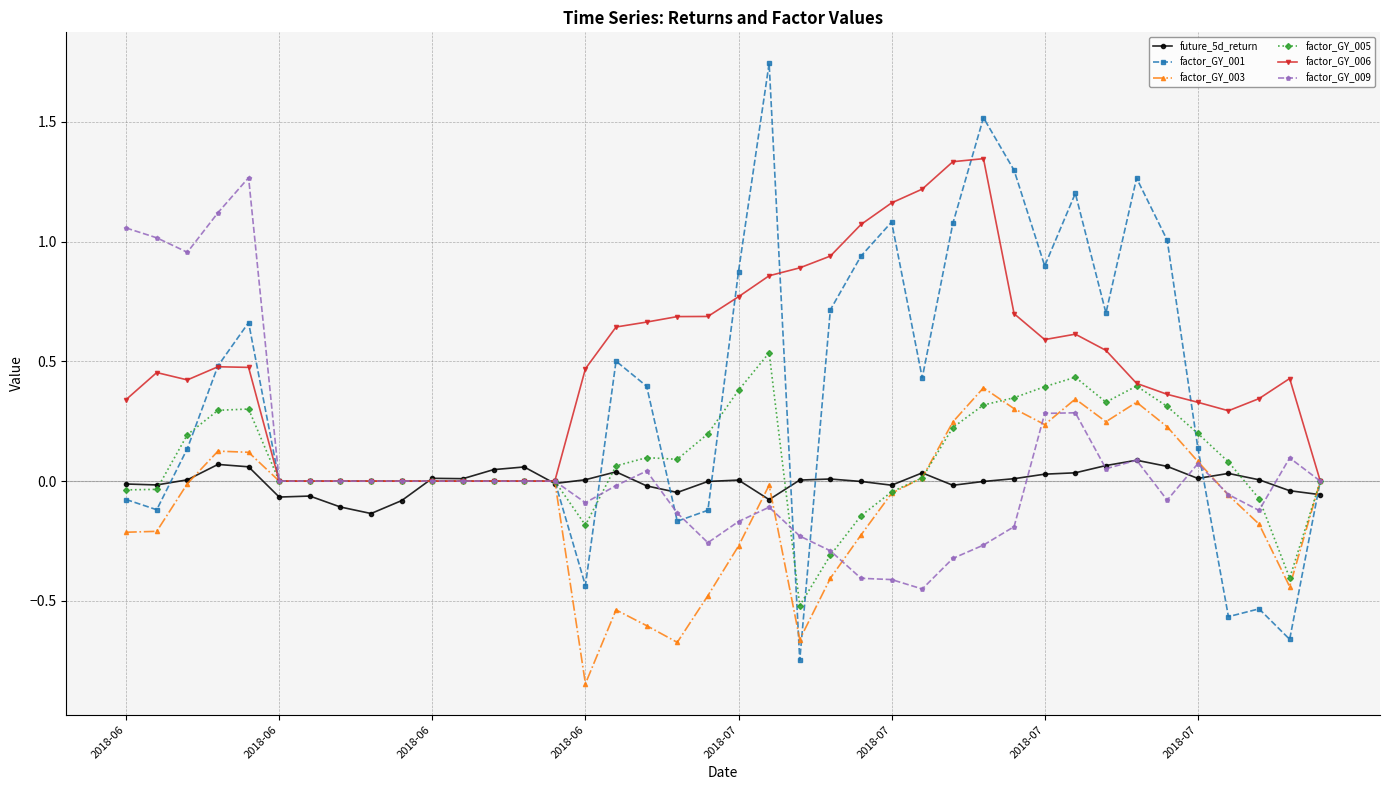

True or false: factor_GY_003 has more than 2 points higher than both neighbors.

True